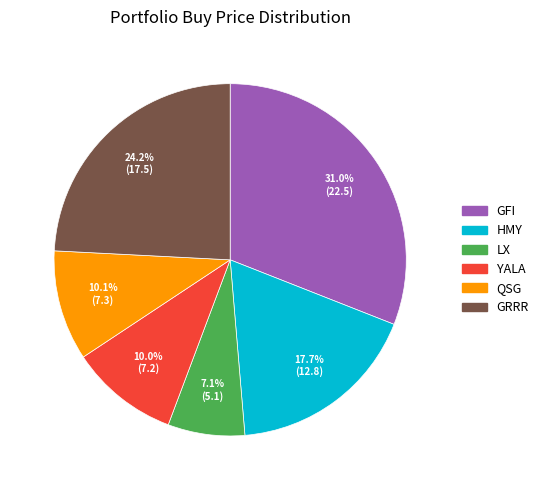

Which category has the smallest portion of the pie?

LX